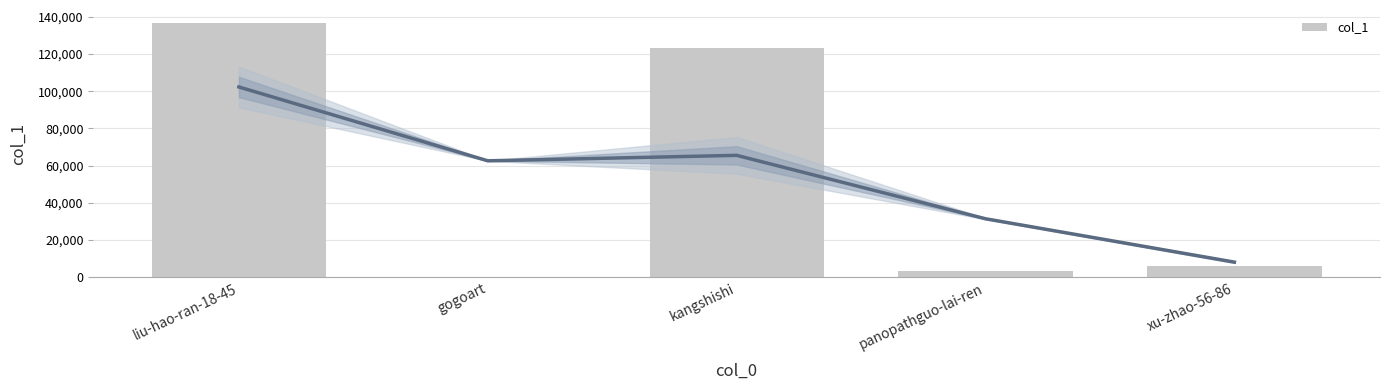

Reading right to left, list all the values displayed in this chart.

6278	3294	123381	243	136803